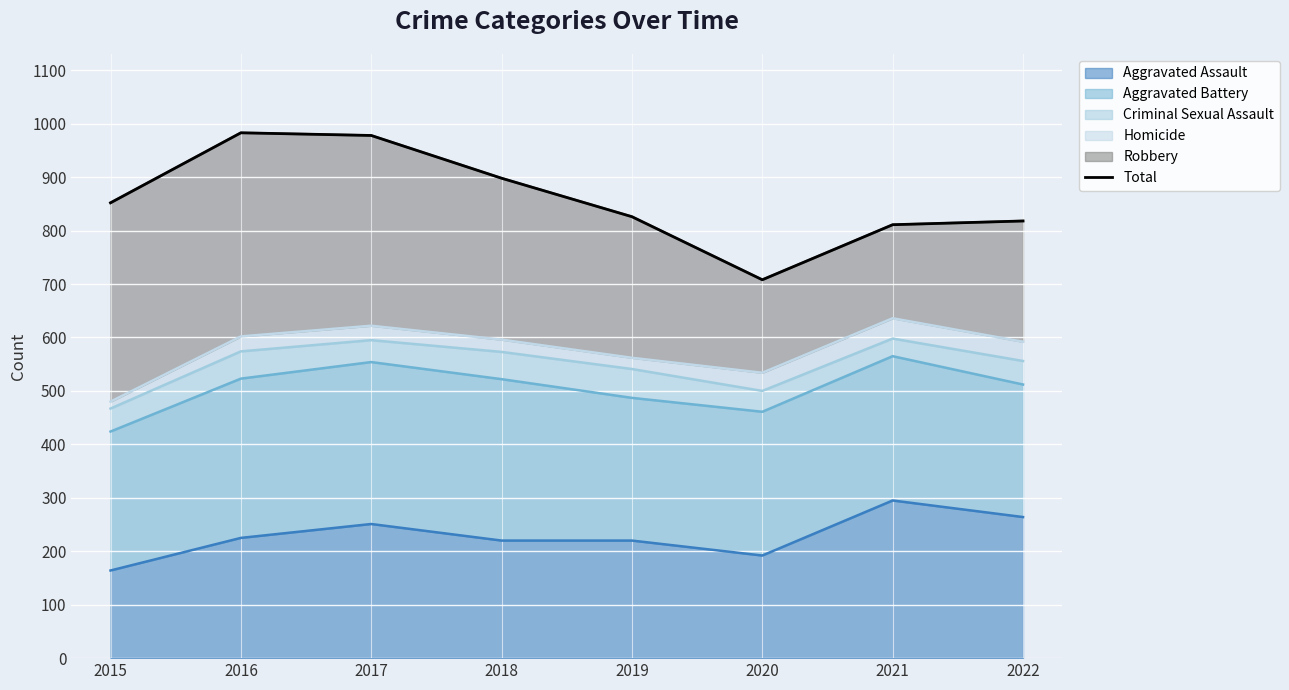

How many data points does each series have?

8